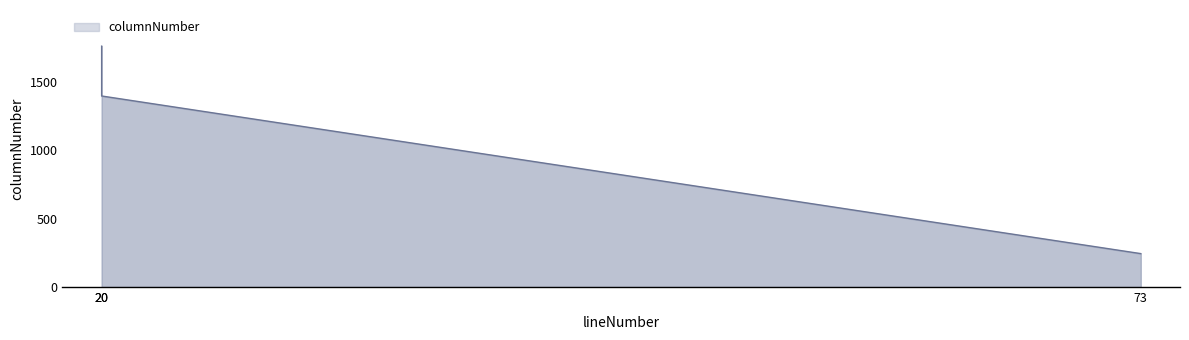

Is it true that the value at 20 is 1395?

True